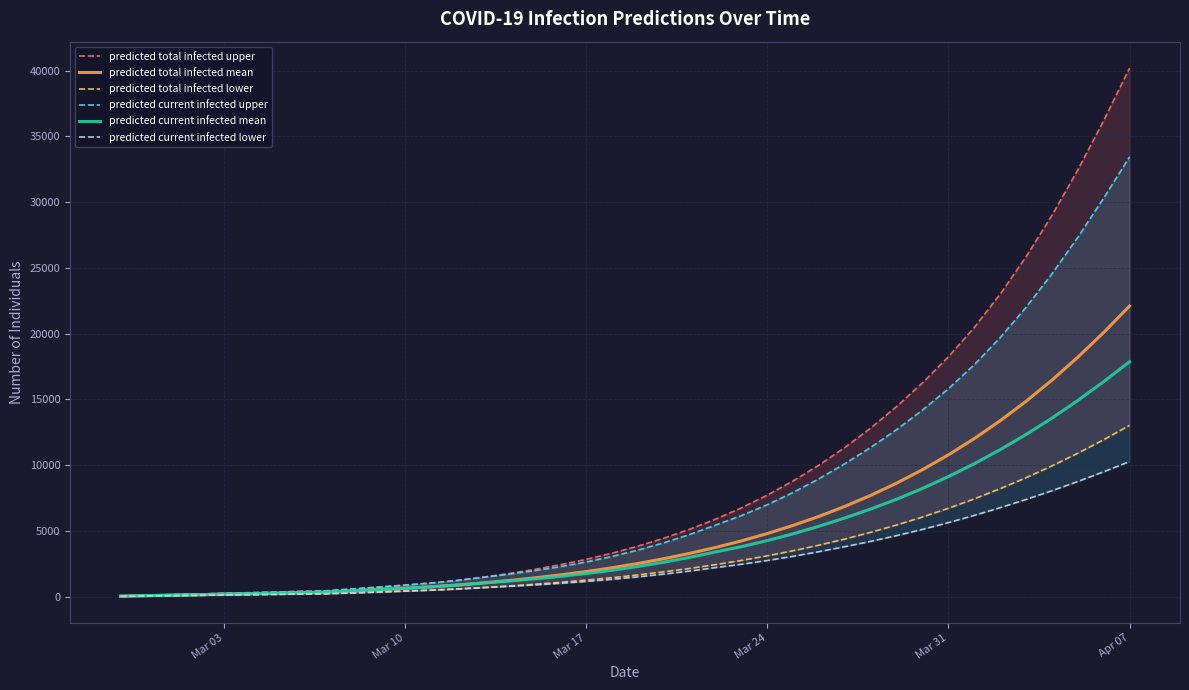

Which category has the highest value in the predicted current infected mean series?

Apr 07